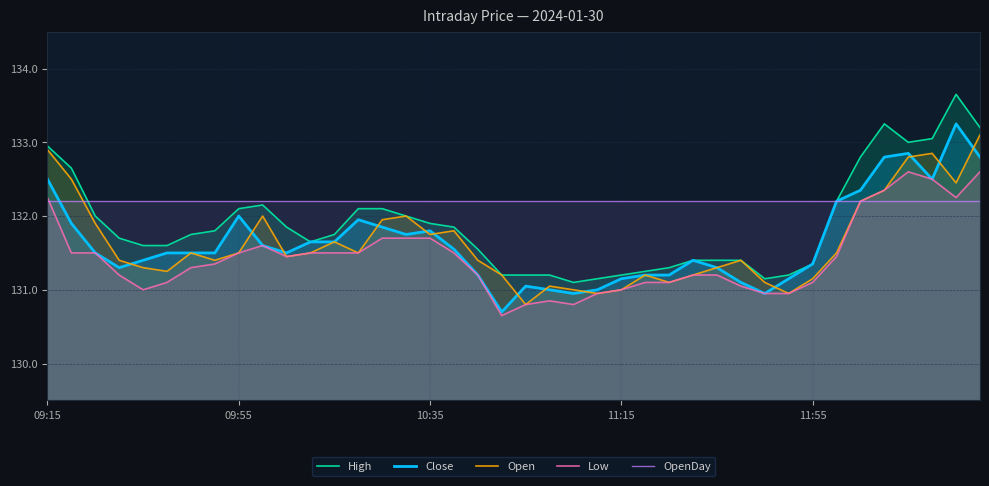

What is the maximum value for Low?

132.6